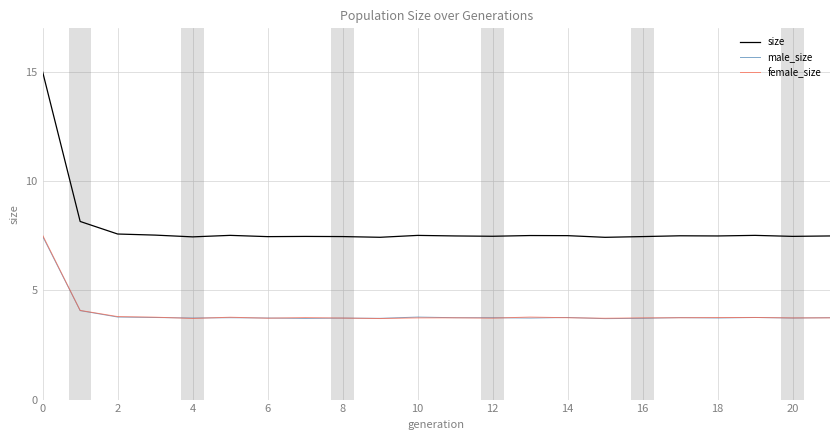

Which series has the largest total across all categories?

size